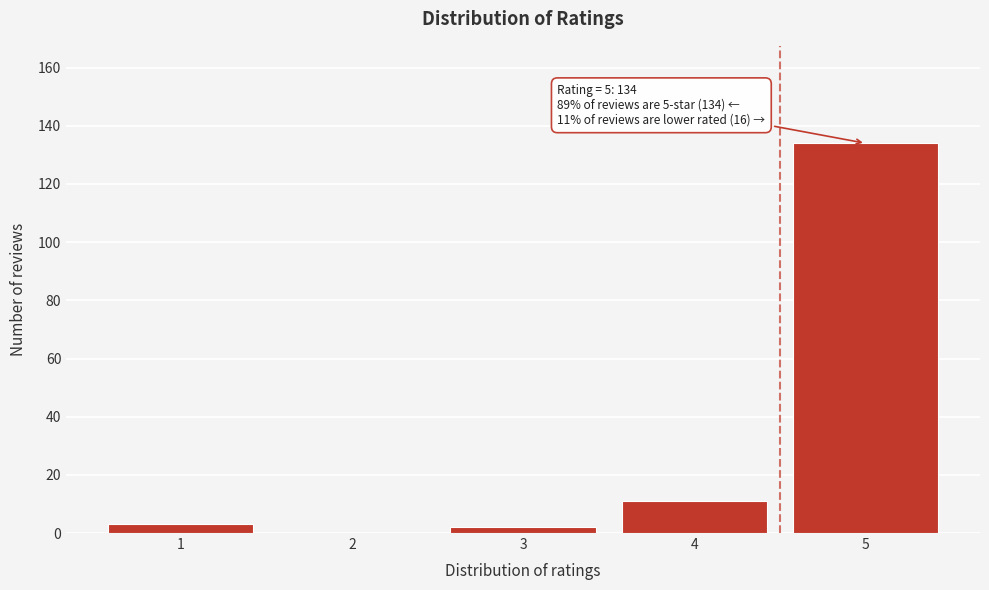

Over which range of the x-axis is the bar tallest?

4.5 to 5.5